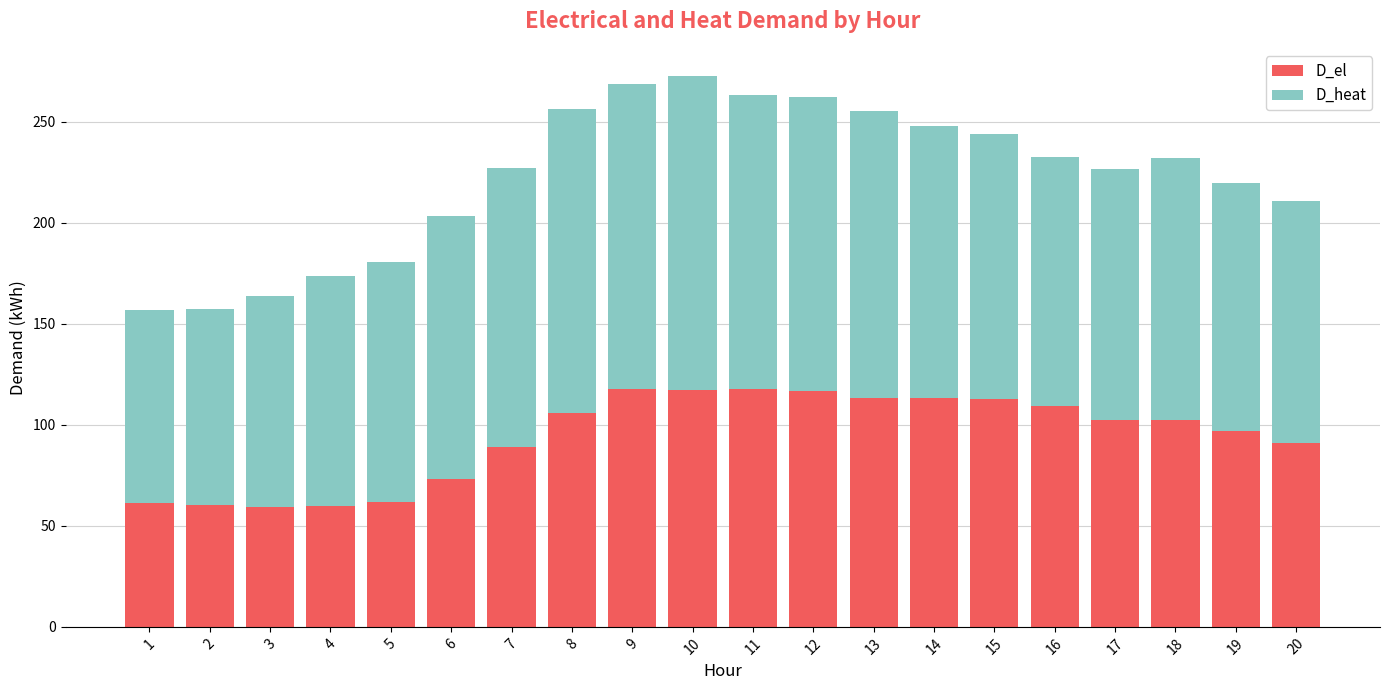

How many series are shown in this chart?

2